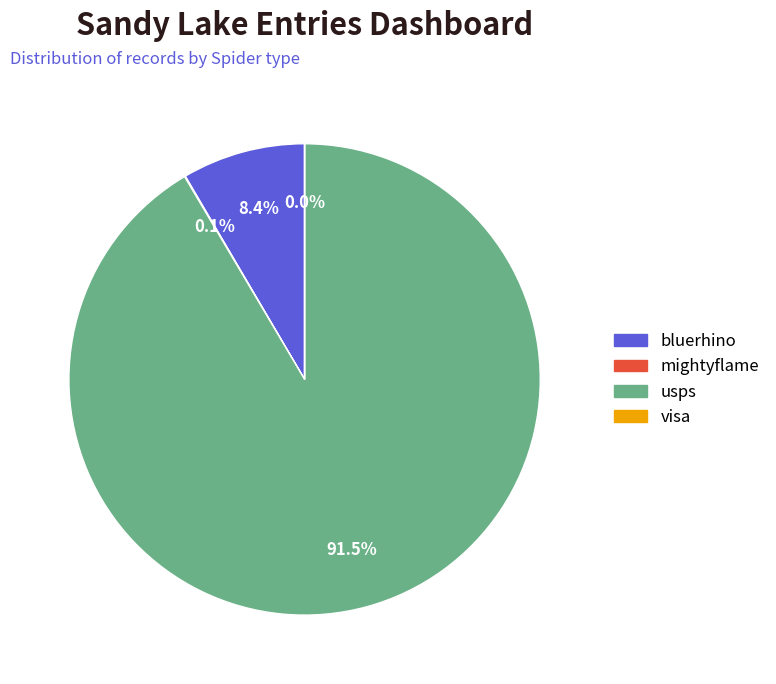

What is the total percentage of bluerhino and usps?

99.9%